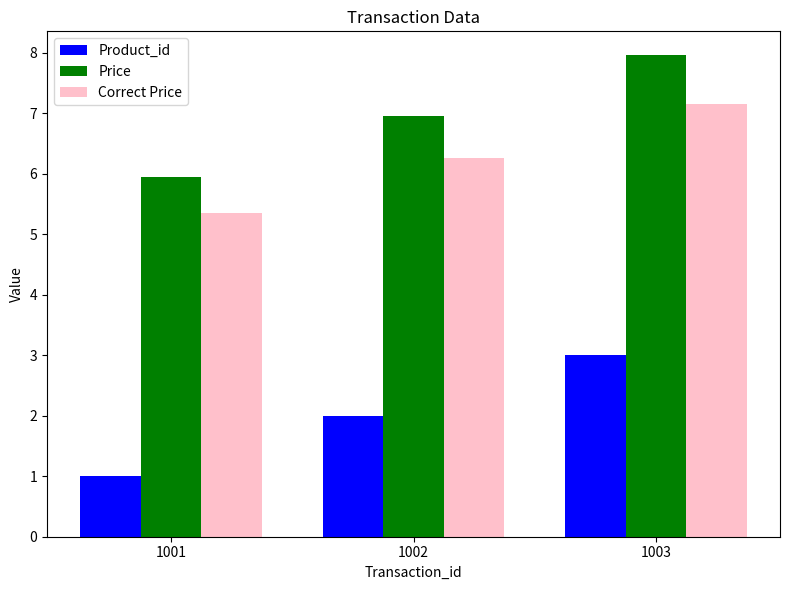

The value of Correct Price at 1001 is 5.4. True or false?

True